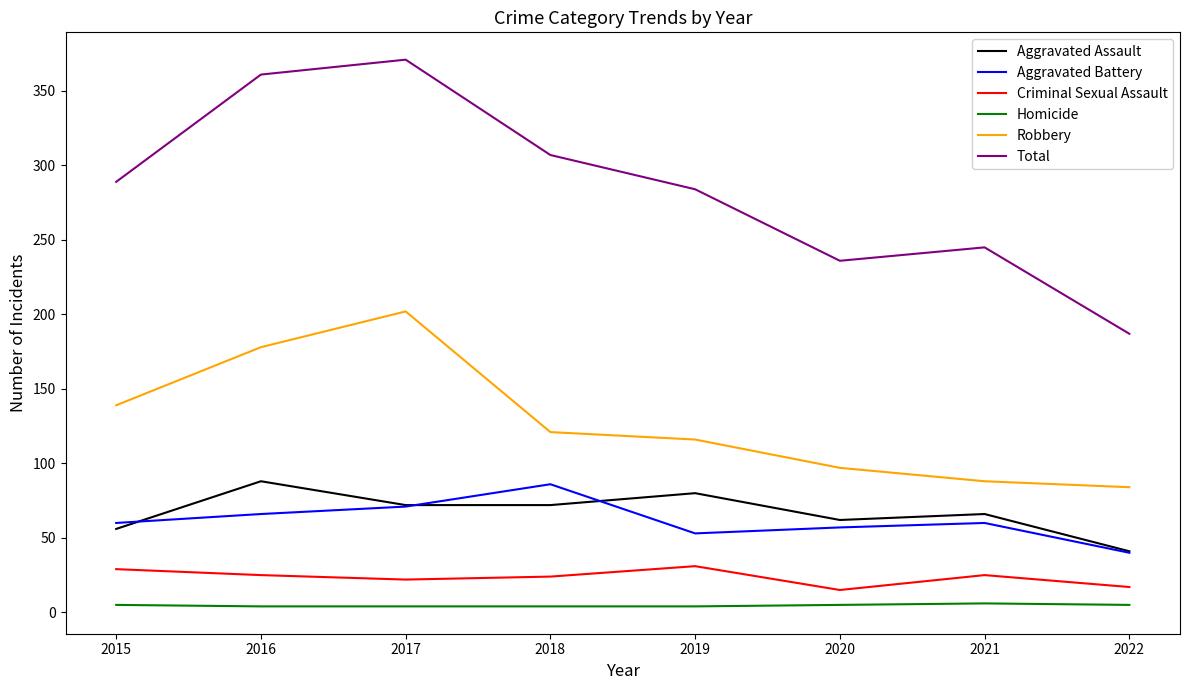

The value of Aggravated Assault at 2015 is 36. True or false?

False